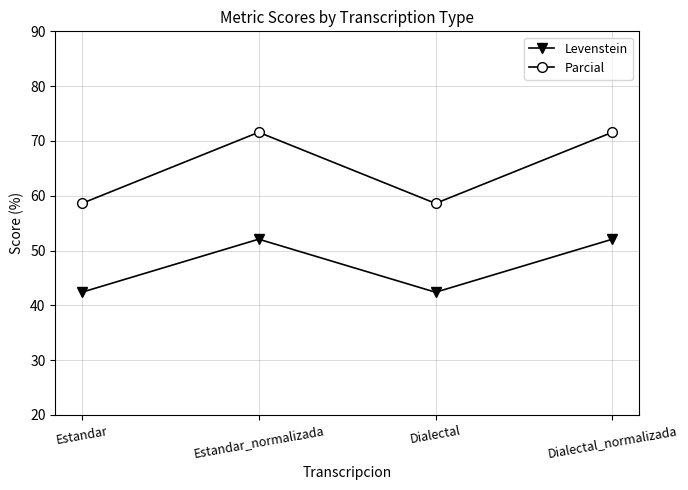

True or false: Levenstein has a value of 52.1 at Estandar_normalizada.

True